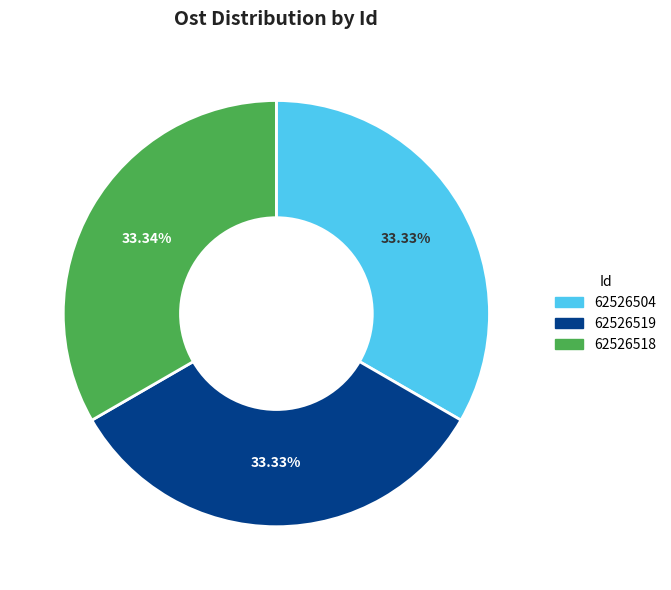

Is it true that 62526518 is 33% of the pie?

True